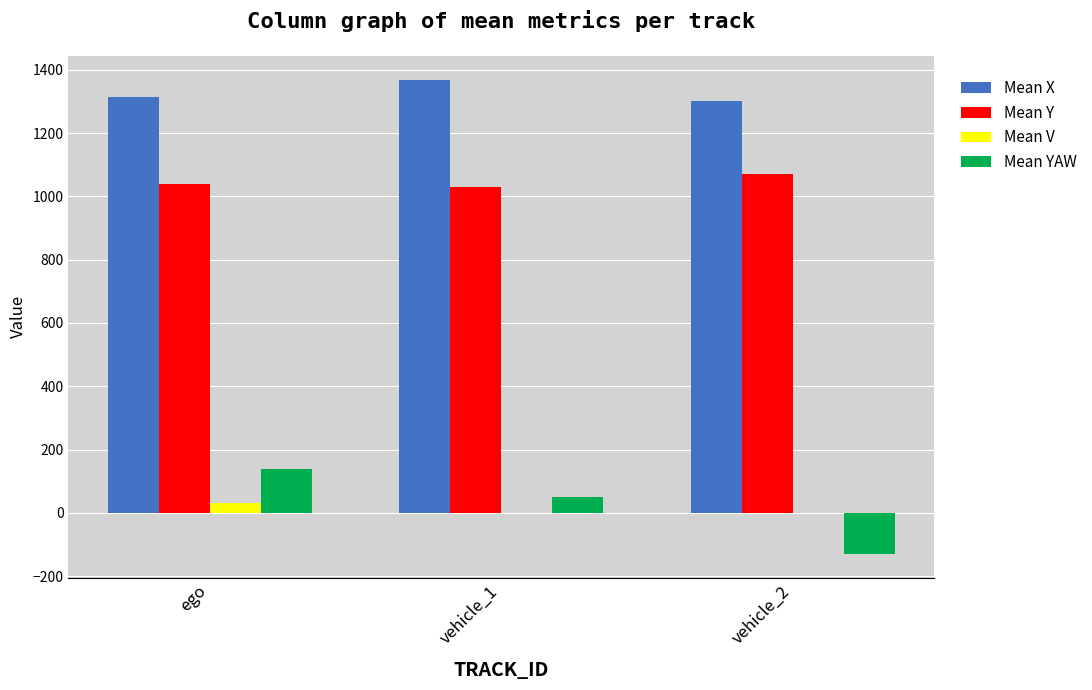

What is the greatest value displayed?

1369.0